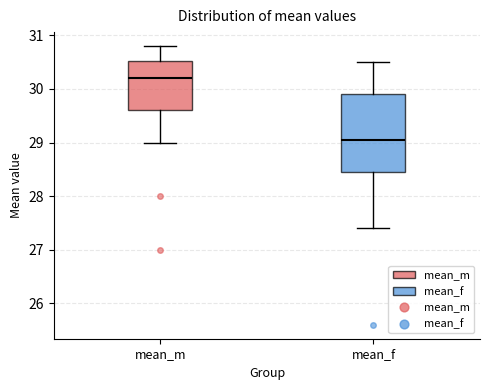

Which box is the tallest, from its lower edge to its upper edge?

mean_f